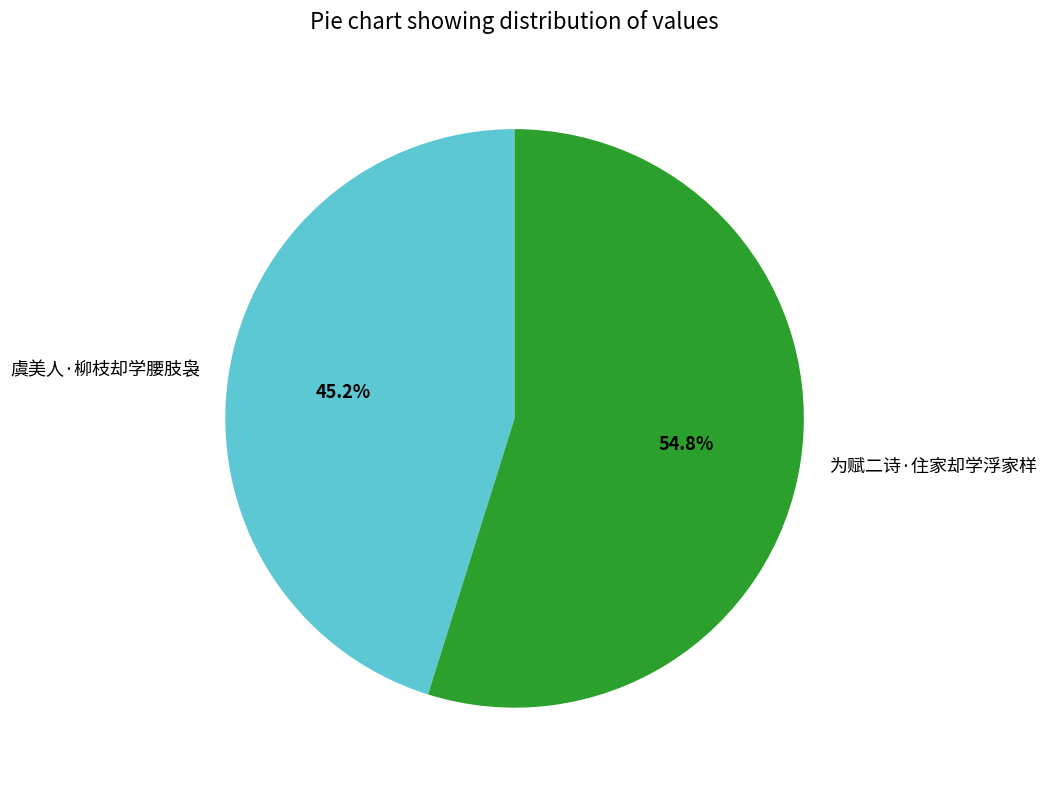

Combined, what portion of the pie is 为赋二诗·住家却学浮家样 and 虞美人·柳枝却学腰肢袅?

100.0%